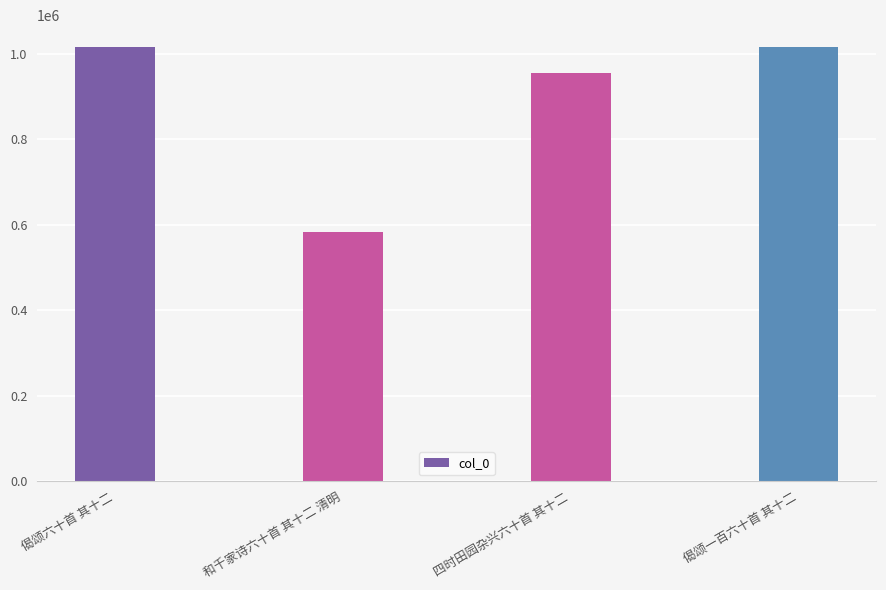

What is the value of the 4th bar from the left?

1015968